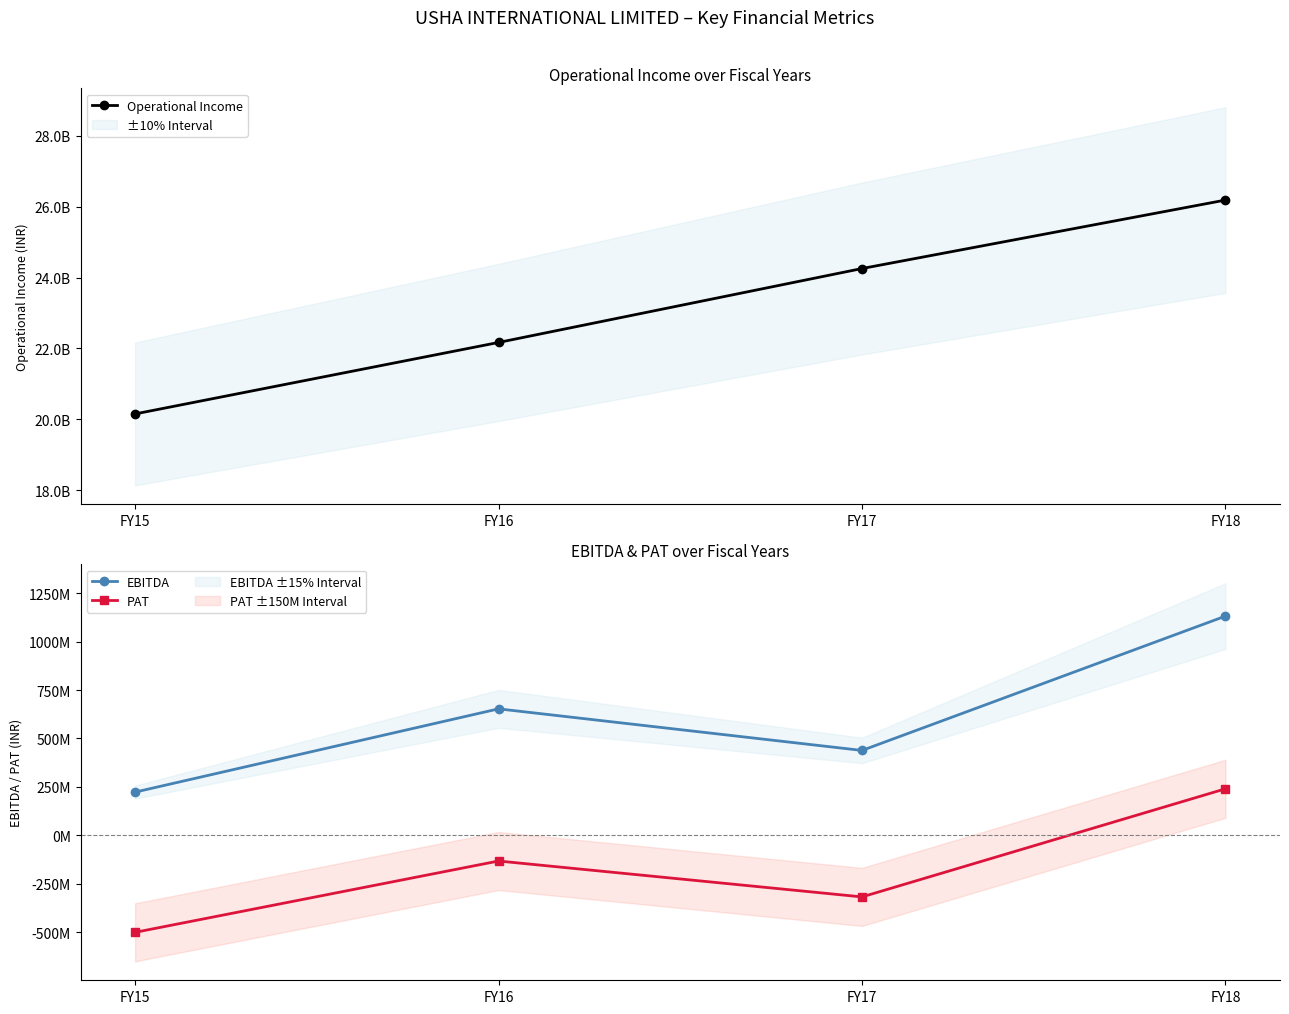

Reading left to right, list all the values displayed in this chart.

Operational Income: 20152780000	22169090000	24254682000	26185940000
EBITDA: 222910000	653150000	438252000	1132391000
PAT: -501720000	-133114000	-318624000	240120000